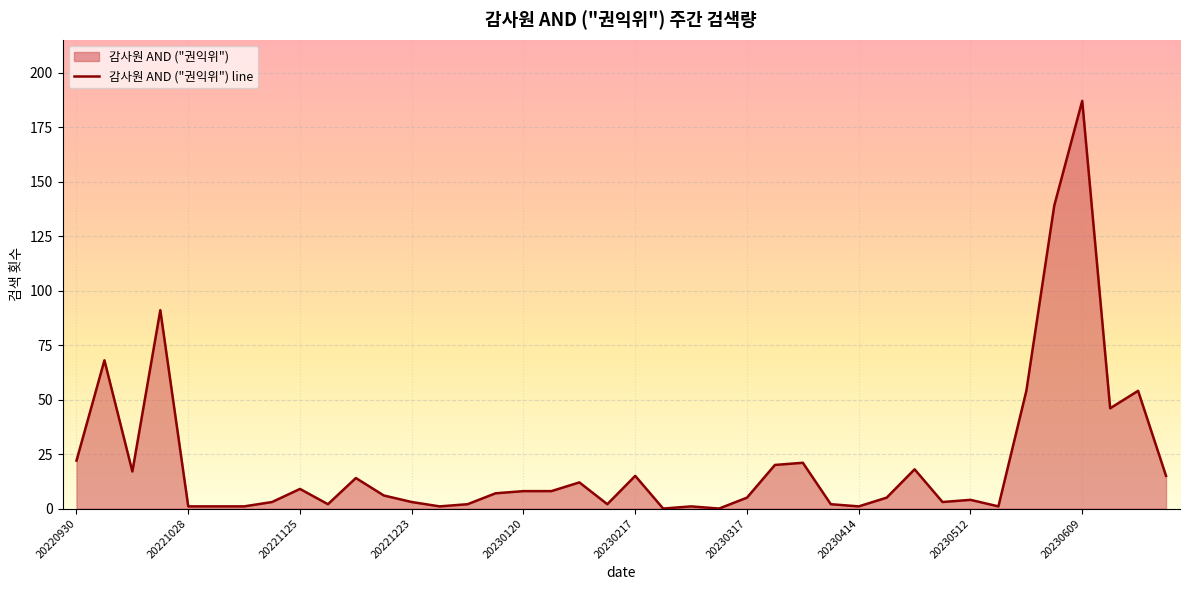

Reading left to right, what are all the values shown in this chart?

22	68	17	91	1	1	1	3	9	2	14	6	3	1	2	7	8	8	12	2	15	0	1	0	5	20	21	2	1	5	18	3	4	1	54	139	187	46	54	15